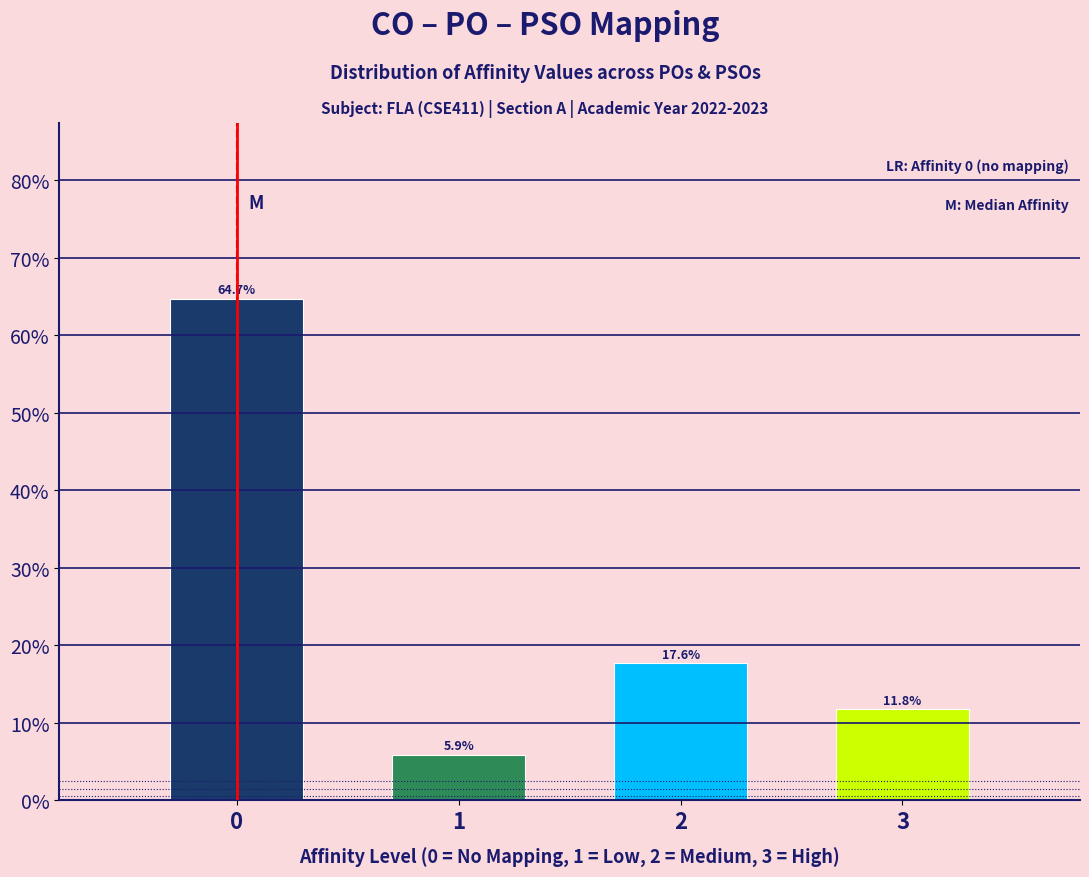

Reading right to left, transcribe all the data shown in this chart.

3=11.8	2=17.6	1=5.9	0=64.7